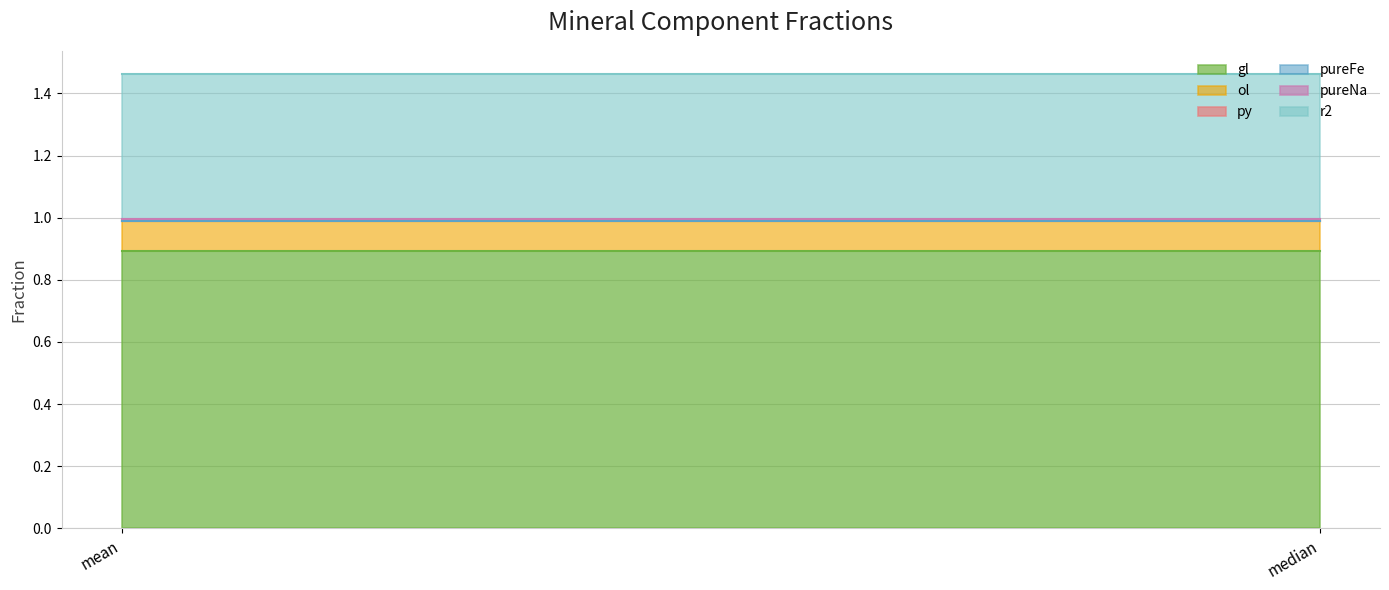

Reading left to right, extract all data points from this chart.

gl: 0.9	0.9
ol: 0.1	0.1
py: 0.0	0.0
pureFe: 0.0	0.0
pureNa: 0.0	0.0
r2: 0.5	0.5